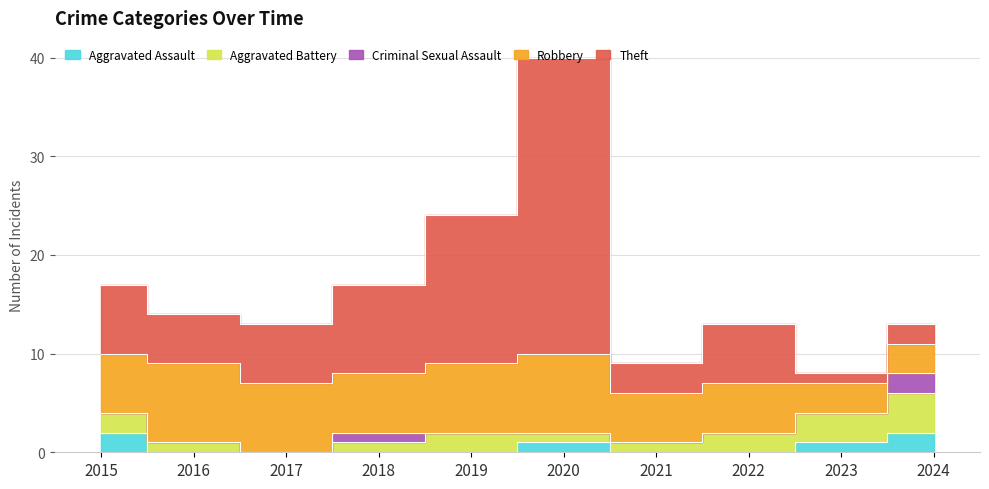

Between 2019 and 2023, which series saw the biggest shift?

Theft